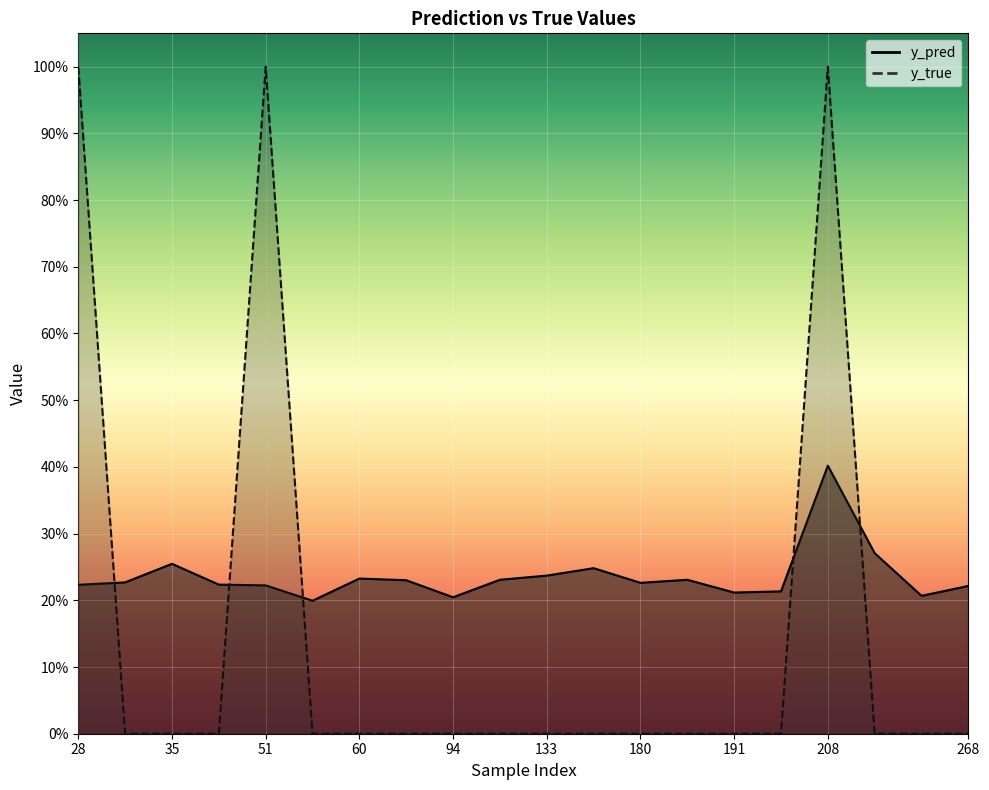

Which series has the widest spread of values?

y_true